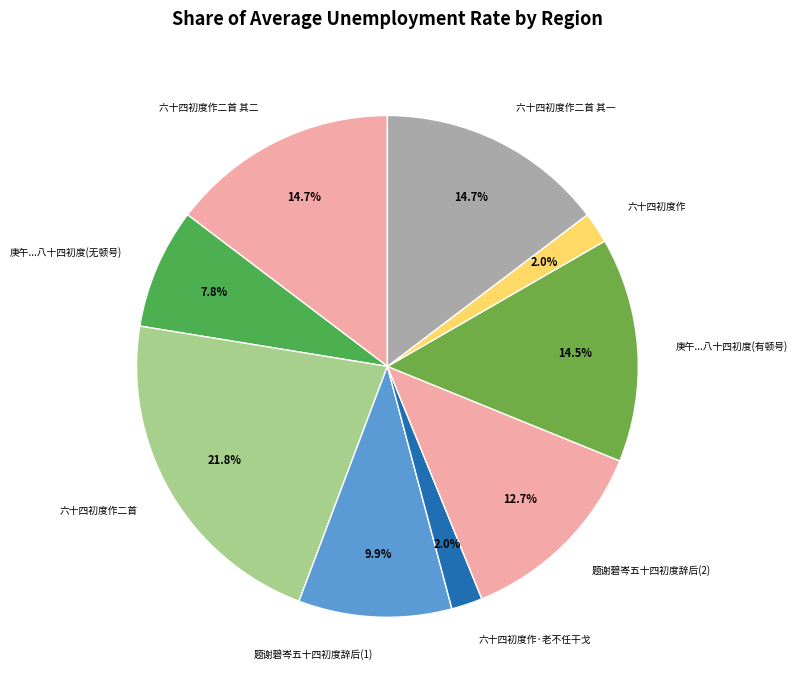

Approximately how many times larger is the value at 六十四初度作二首 compared to 题谢碧岑五十四初度辞后(2)?

1.7